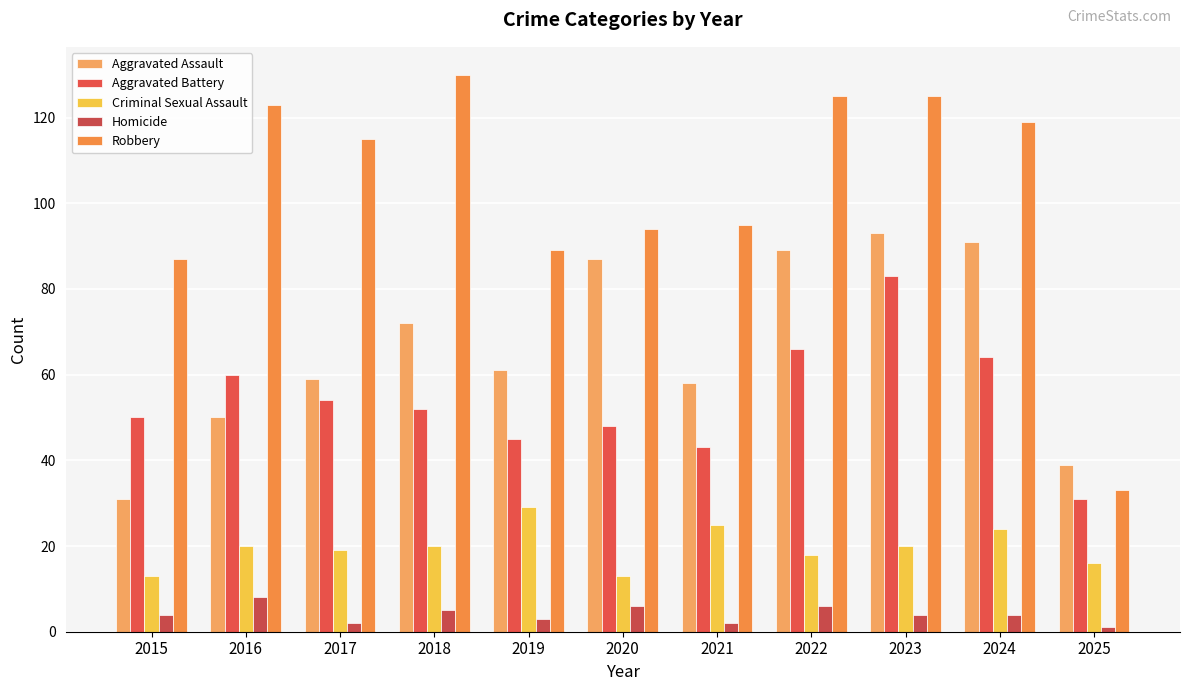

At which label is Homicide closest to 4?

2015